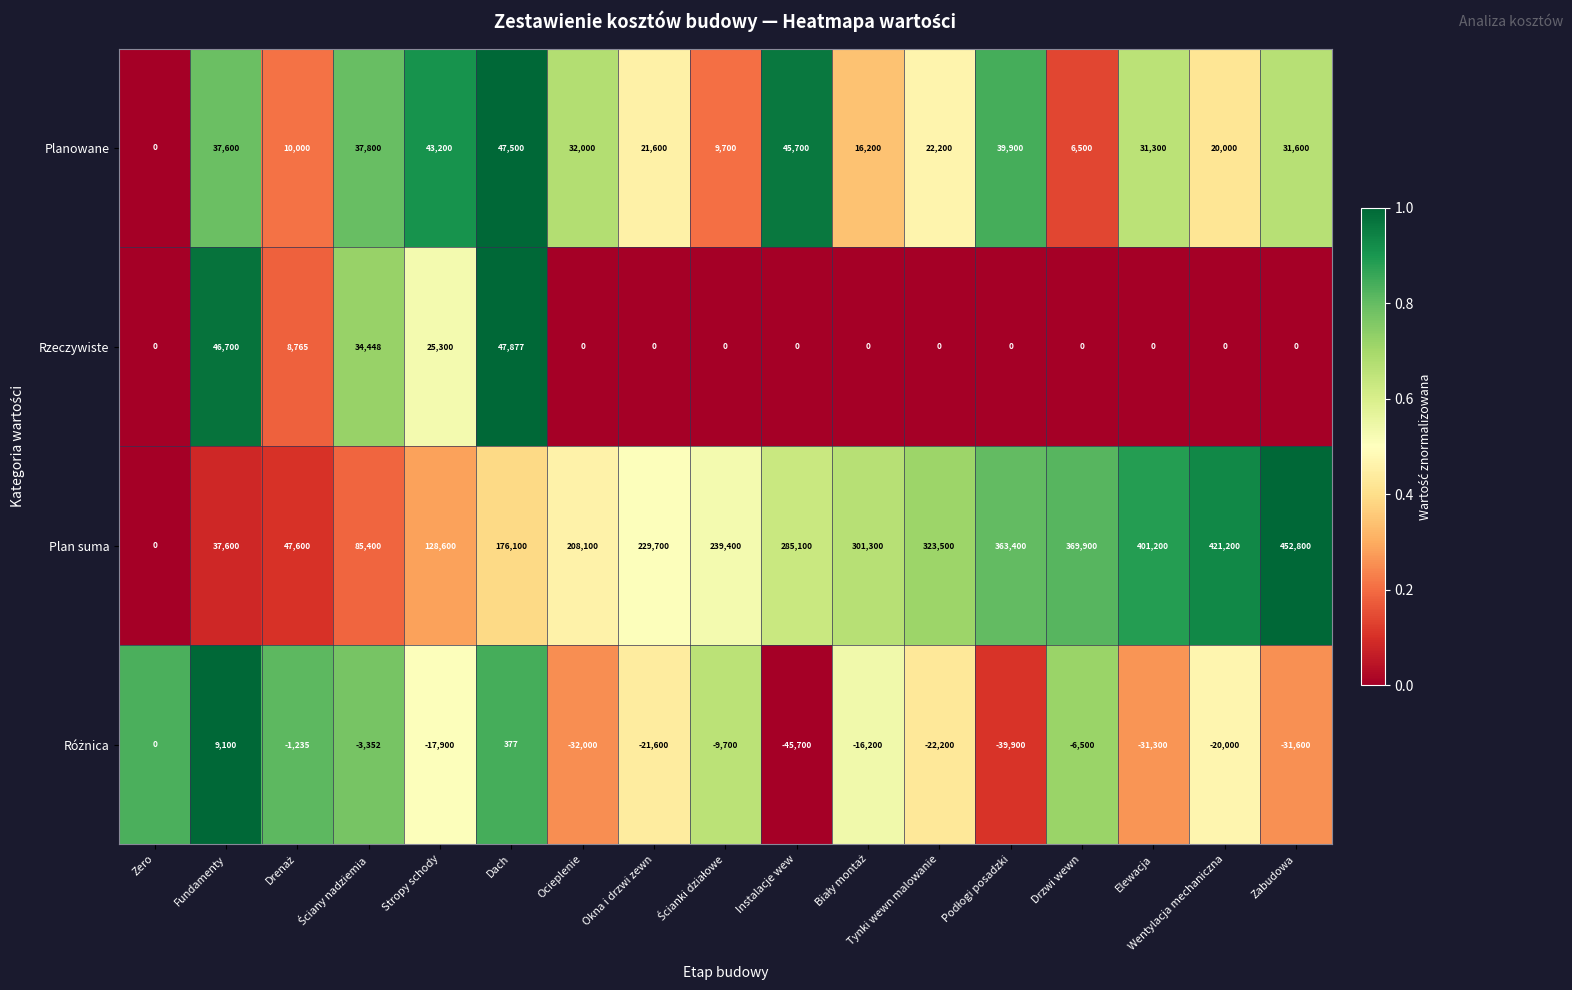

How many series are shown in this chart?

4